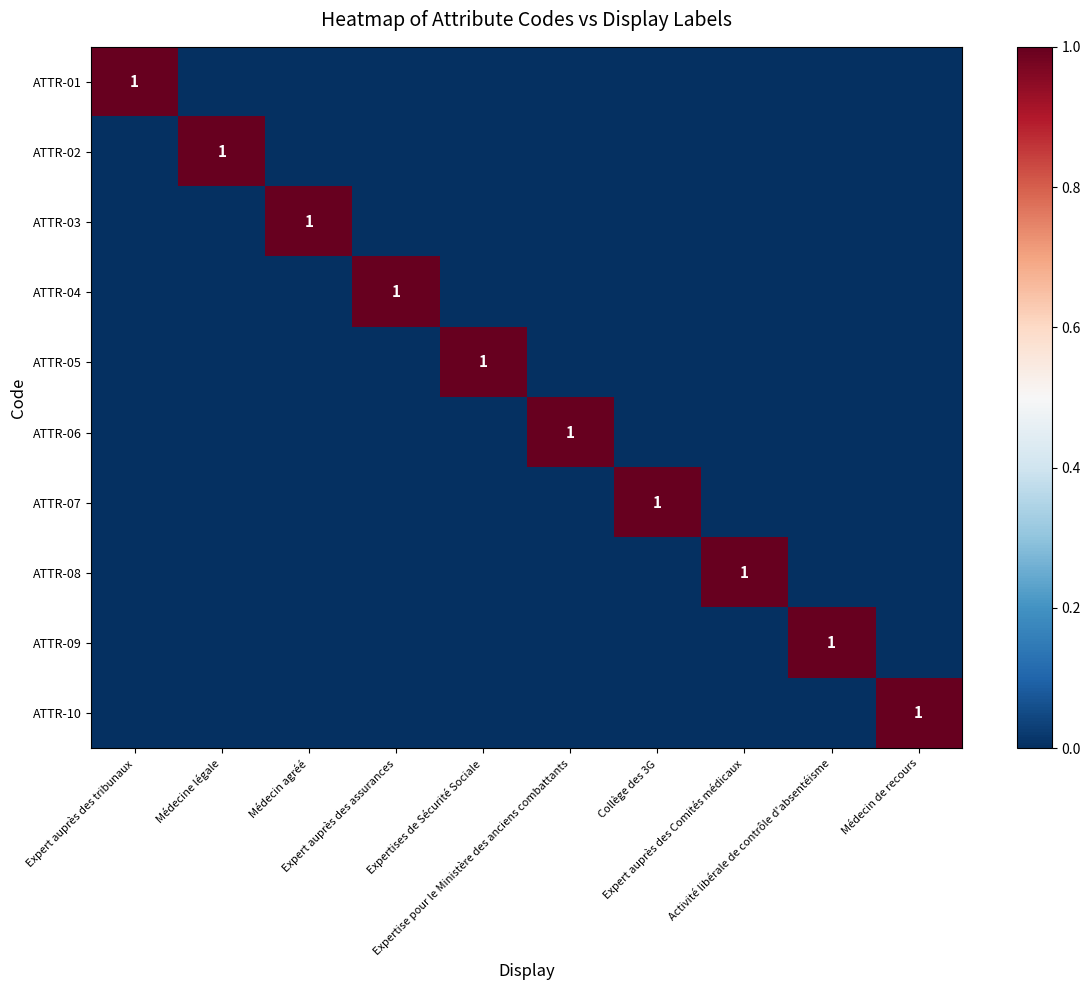

The ATTR-06 series shows 0 at Médecin agréé. True or false?

True